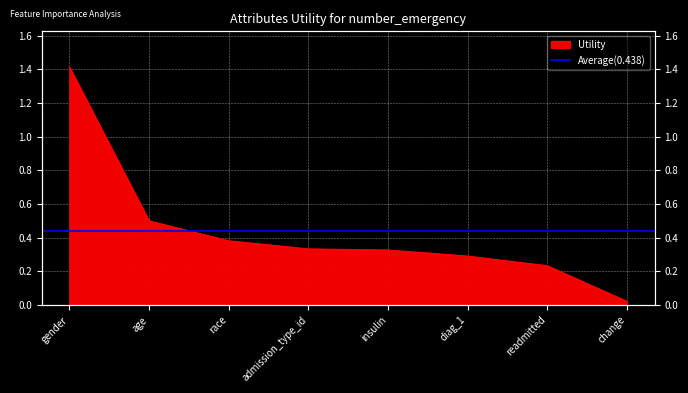

Reading right to left, extract all data points from this chart.

change=0.0	readmitted=0.2	diag_1=0.3	insulin=0.3	admission_type_id=0.3	race=0.4	age=0.5	gender=1.4